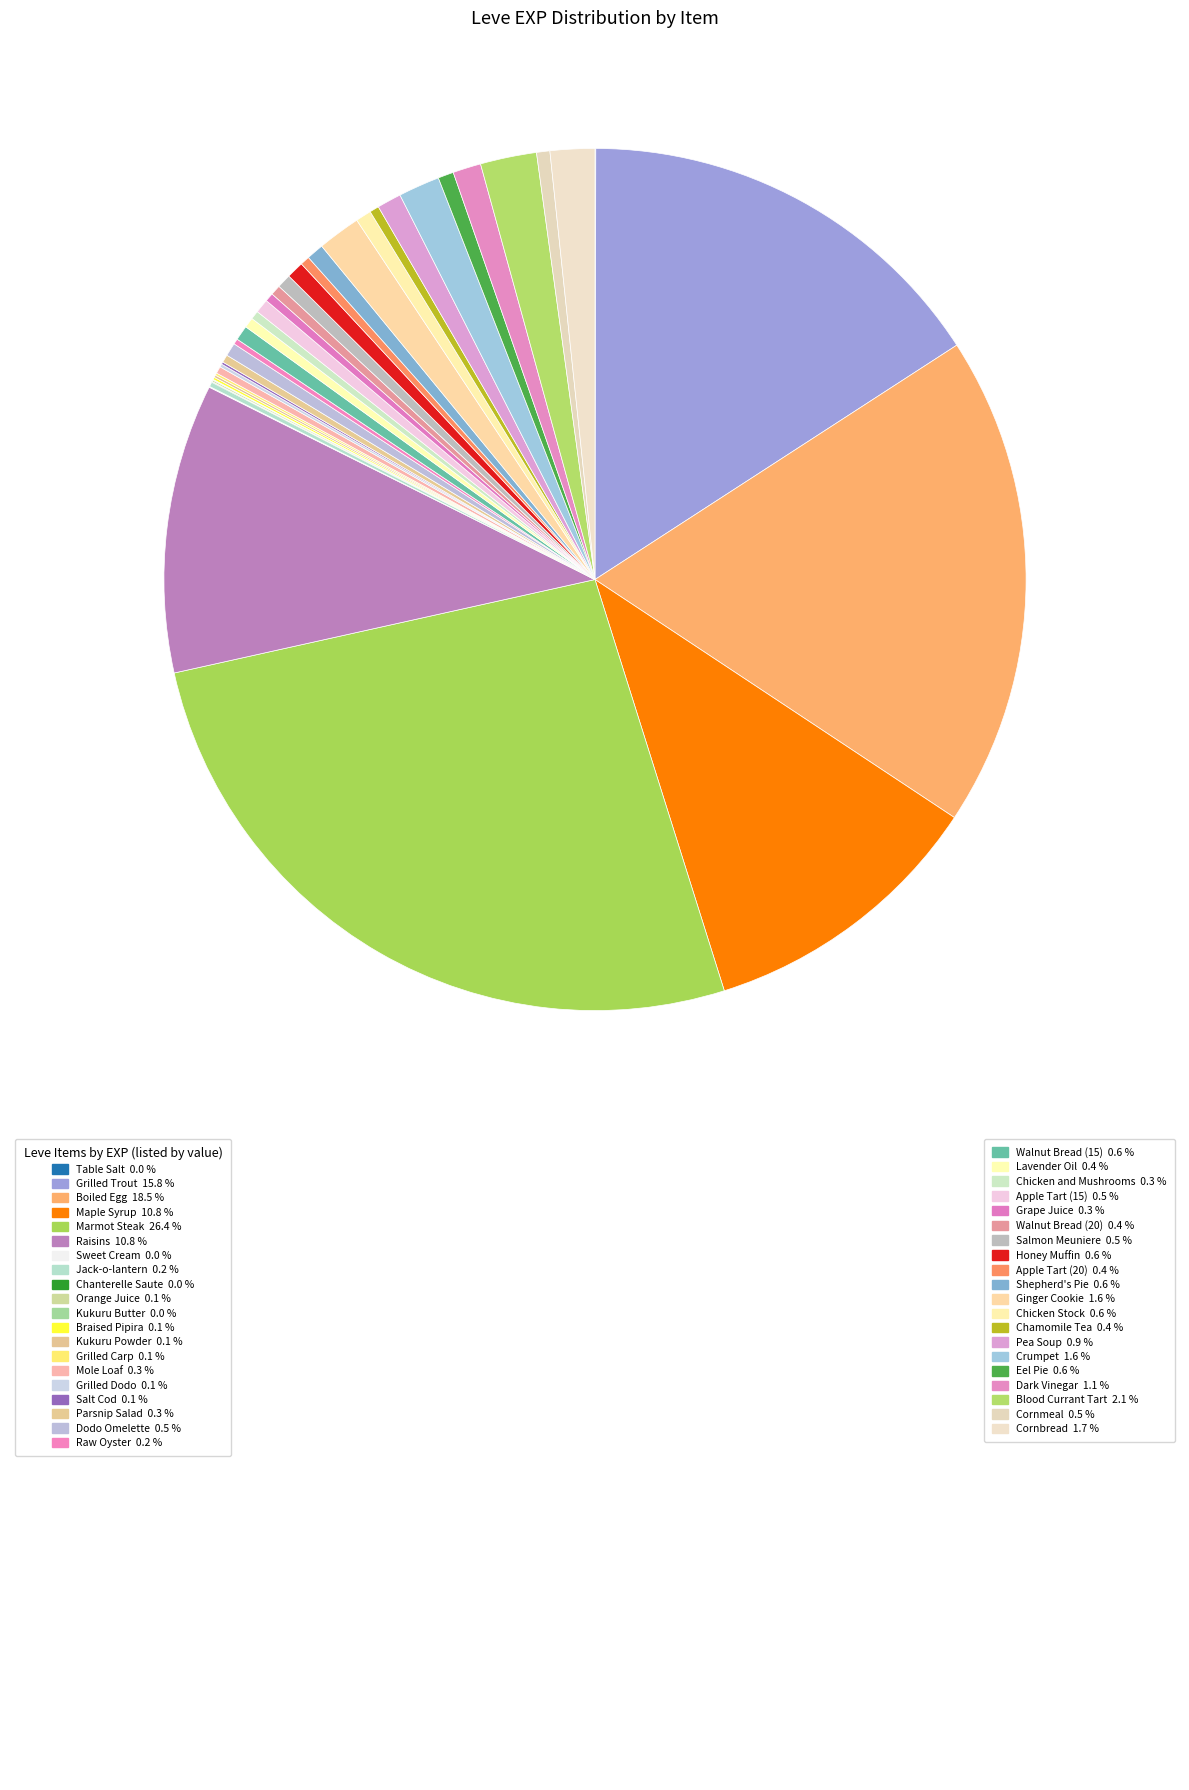

Which slice is the largest?

Marmot Steak